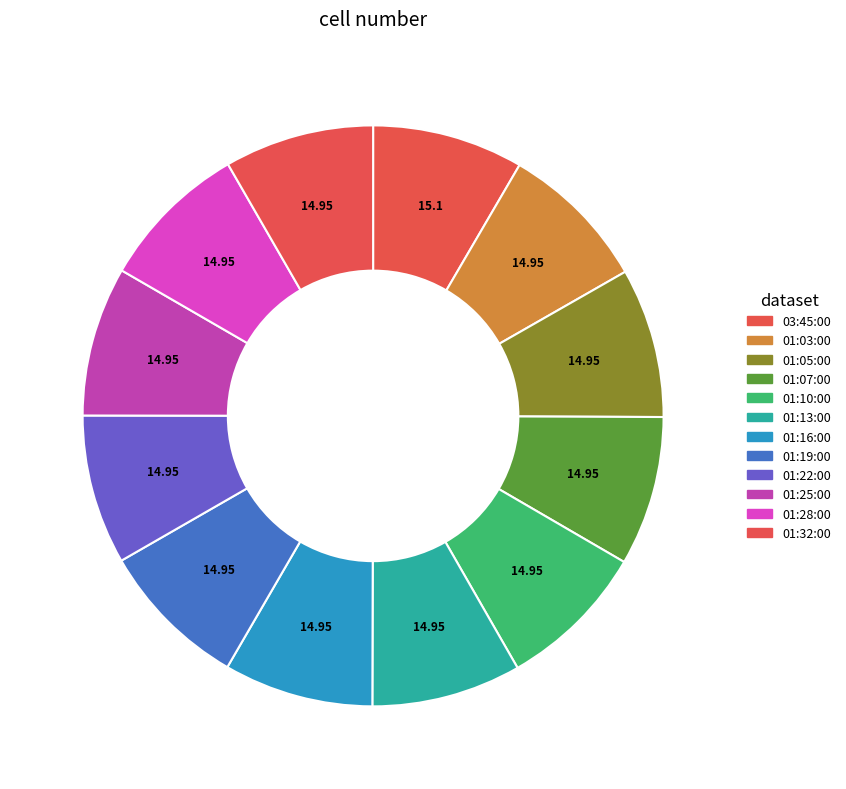

Rank the categories by value from lowest to highest.

01:03:00, 01:05:00, 01:07:00, 01:10:00, 01:13:00, 01:16:00, 01:19:00, 01:22:00, 01:25:00, 01:28:00, 01:32:00, 03:45:00